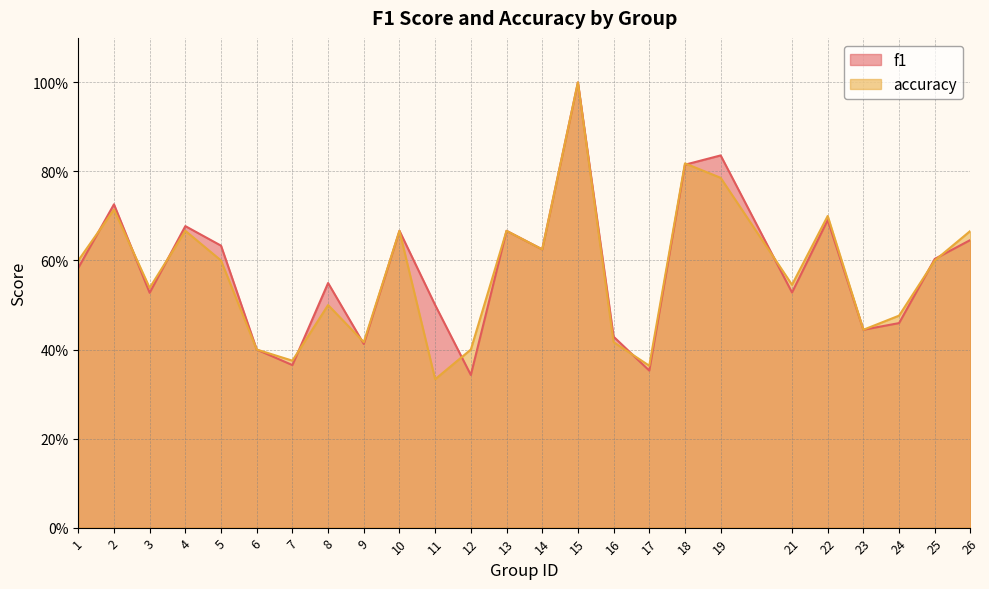

How many interior local valleys does the f1 series have?

8